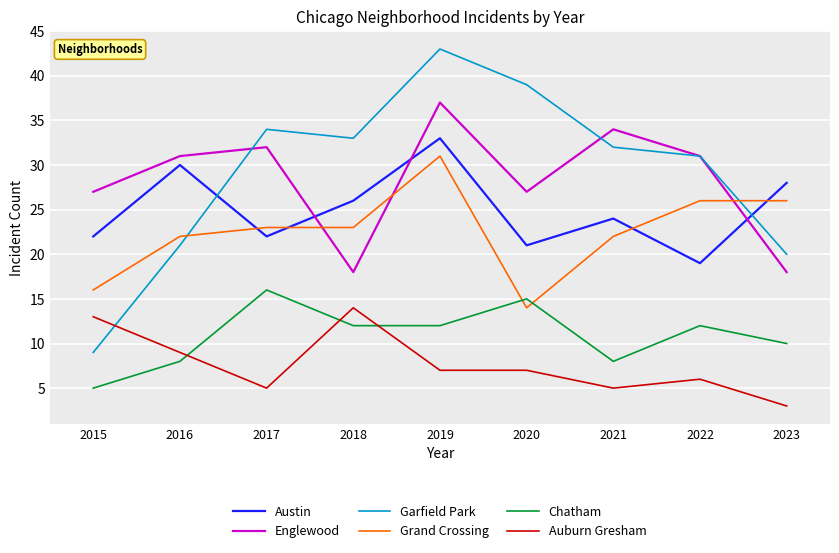

Is it true that Chatham equals 10 at 2023?

True